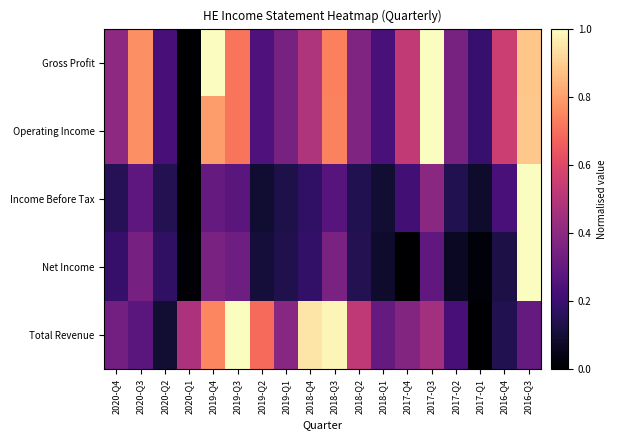

How many data points does each series have?

18